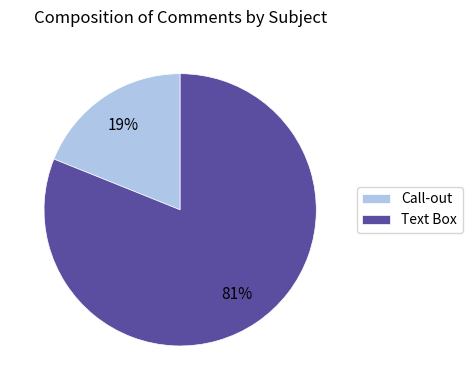

To the nearest percent, what is the difference between the Text Box and Call-out slice percentages?

62%